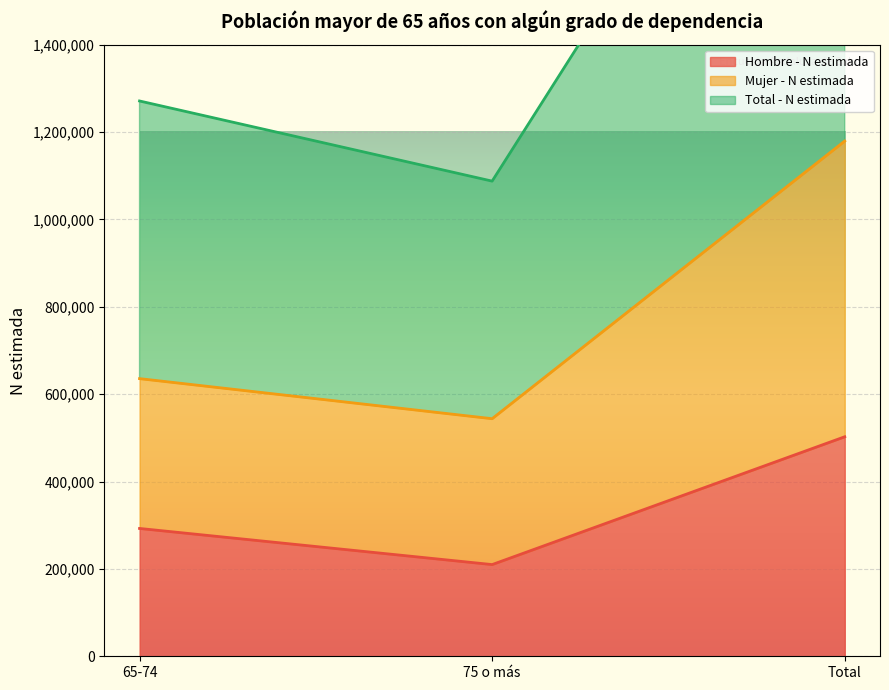

True or false: Hombre - N estimada has a value of 485472 at 65-74.

False